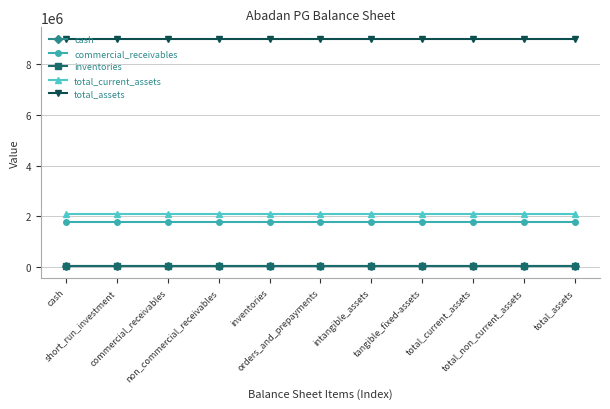

Reading left to right, list all the values displayed in this chart.

cash: cash=27663	short_run_investment=27663	commercial_receivables=27663	non_commercial_receivables=27663	inventories=27663	orders_and_prepayments=27663	intangible_assets=27663	tangible_fixed-assets=27663	total_current_assets=27663	total_non_current_assets=27663	total_assets=27663
commercial_receivables: cash=1767953	short_run_investment=1767953	commercial_receivables=1767953	non_commercial_receivables=1767953	inventories=1767953	orders_and_prepayments=1767953	intangible_assets=1767953	tangible_fixed-assets=1767953	total_current_assets=1767953	total_non_current_assets=1767953	total_assets=1767953
inventories: cash=49792	short_run_investment=49792	commercial_receivables=49792	non_commercial_receivables=49792	inventories=49792	orders_and_prepayments=49792	intangible_assets=49792	tangible_fixed-assets=49792	total_current_assets=49792	total_non_current_assets=49792	total_assets=49792
total_current_assets: cash=2092859	short_run_investment=2092859	commercial_receivables=2092859	non_commercial_receivables=2092859	inventories=2092859	orders_and_prepayments=2092859	intangible_assets=2092859	tangible_fixed-assets=2092859	total_current_assets=2092859	total_non_current_assets=2092859	total_assets=2092859
total_assets: cash=8990058	short_run_investment=8990058	commercial_receivables=8990058	non_commercial_receivables=8990058	inventories=8990058	orders_and_prepayments=8990058	intangible_assets=8990058	tangible_fixed-assets=8990058	total_current_assets=8990058	total_non_current_assets=8990058	total_assets=8990058